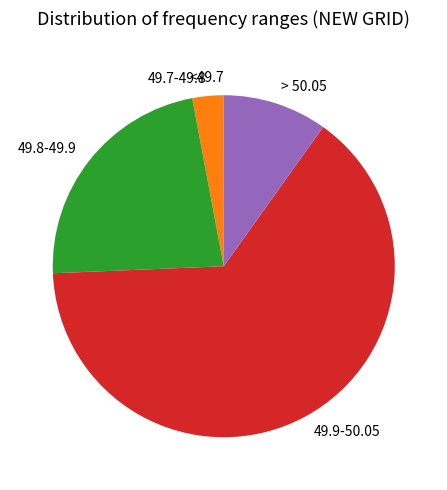

The 49.8-49.9 slice represents 15% of the pie. True or false?

False